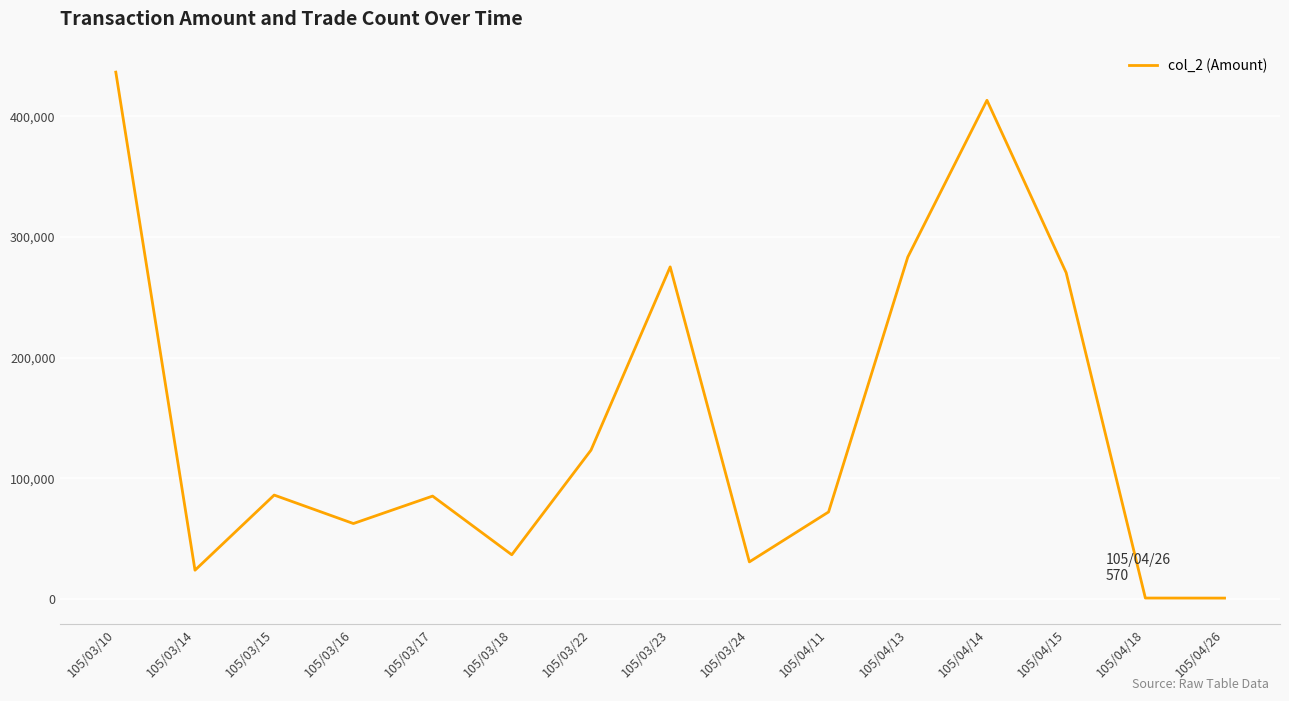

At which label is the value closest to 218630?

105/04/15